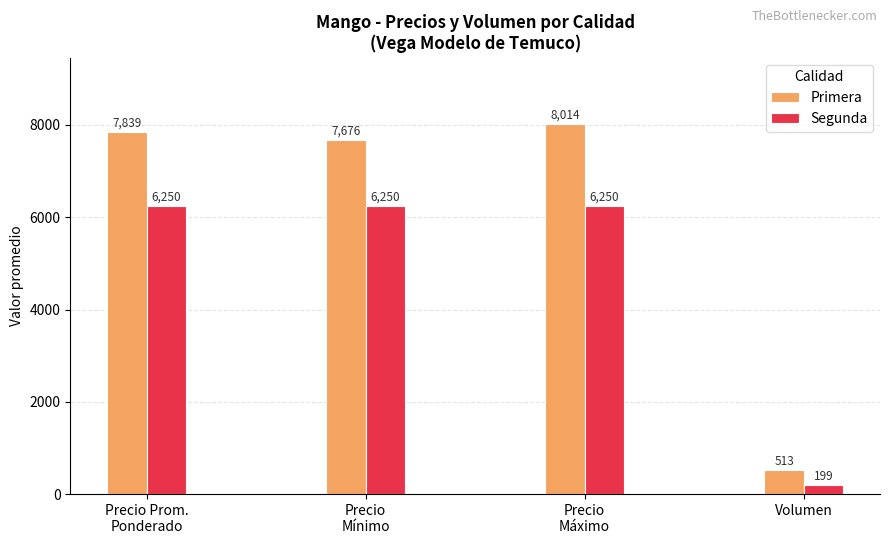

Where is Primera nearest to the value 4263?

Precio
Mínimo